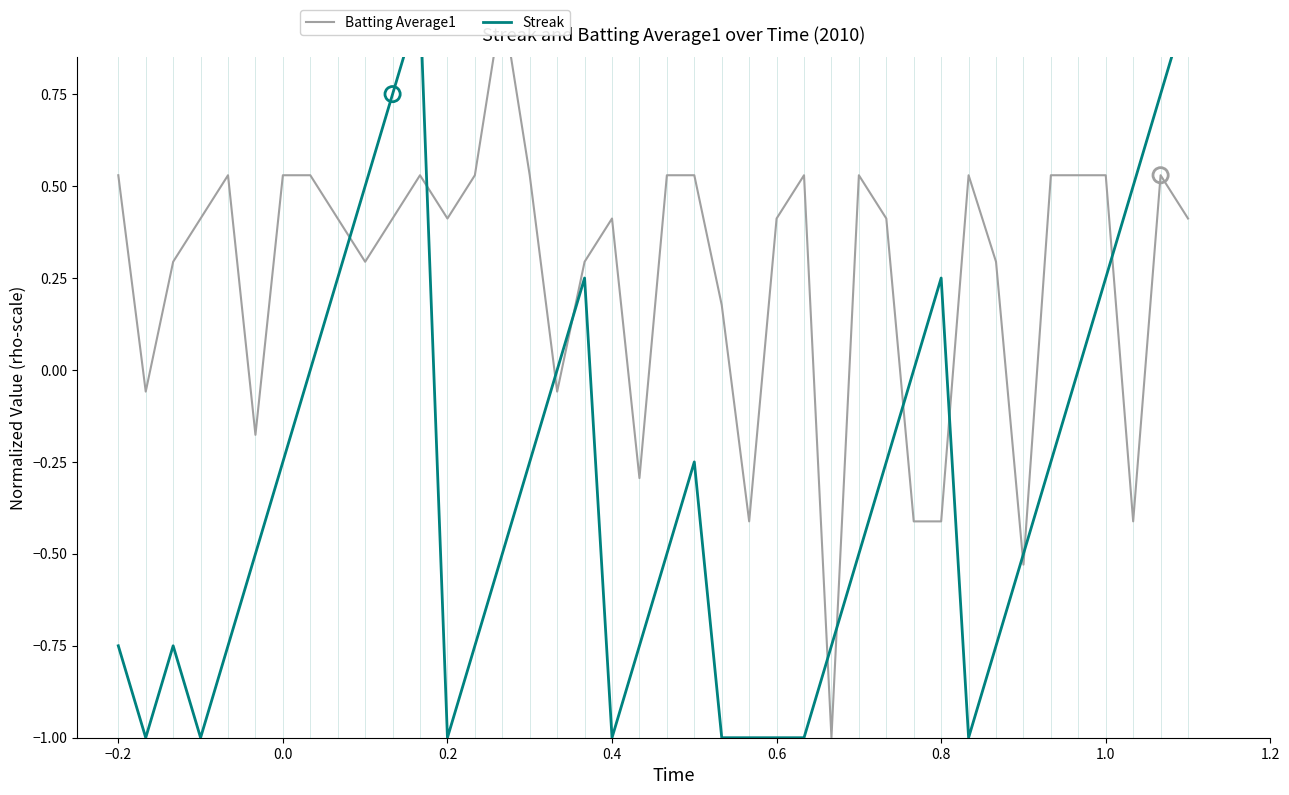

Is the value of Batting Average1 at 21 greater than the value of Streak at 22?

Yes